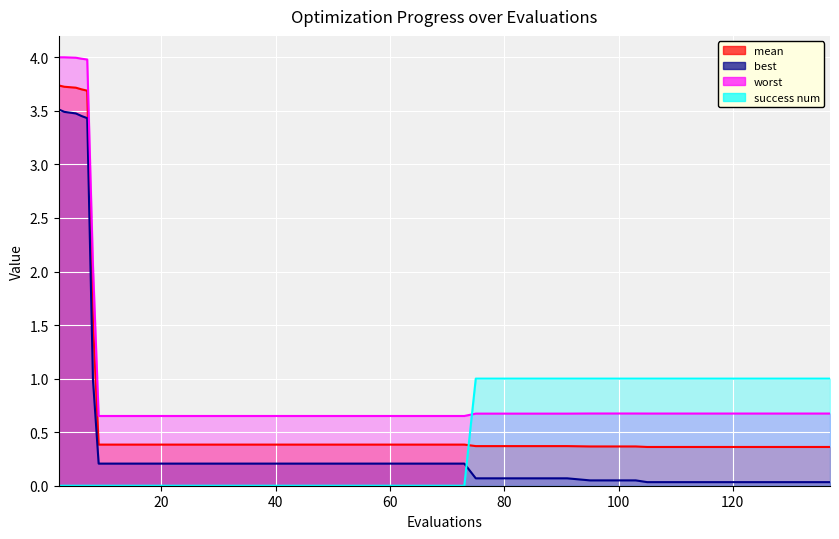

True or false: success num has a value of -0.4 at 21.

False